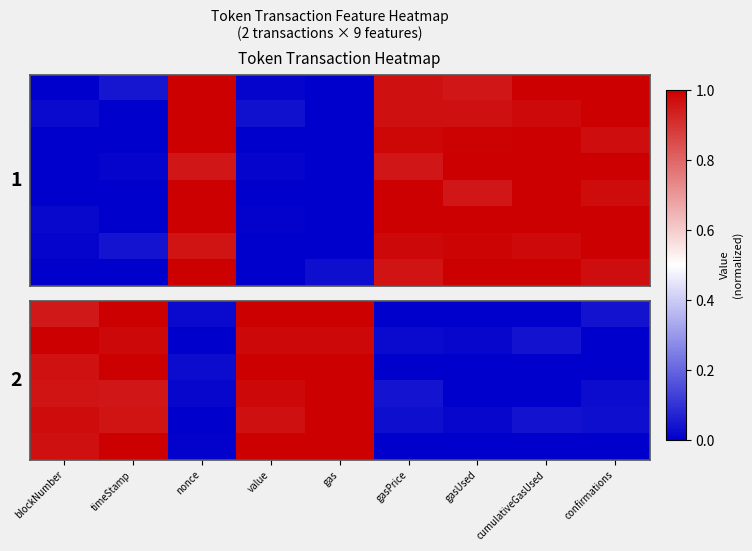

Count the number of data series in this chart.

8